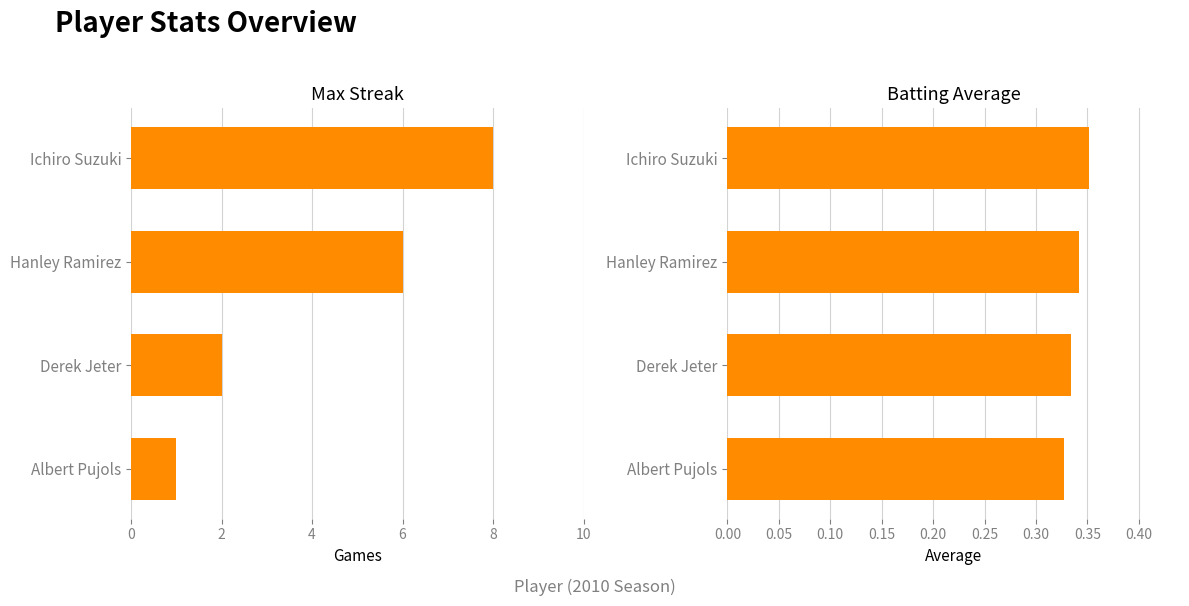

Reading left to right, extract all data points from this chart.

Max Streak: 8.0	6.0	2.0	1.0
Batting Average: 0.4	0.3	0.3	0.3